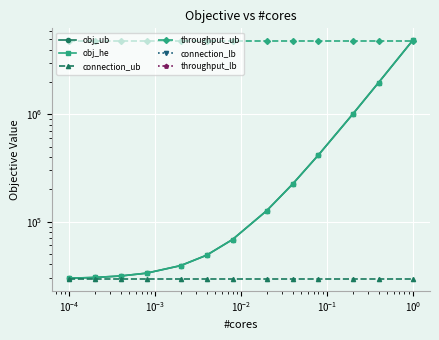

Which series has the widest spread of values?

obj_ub